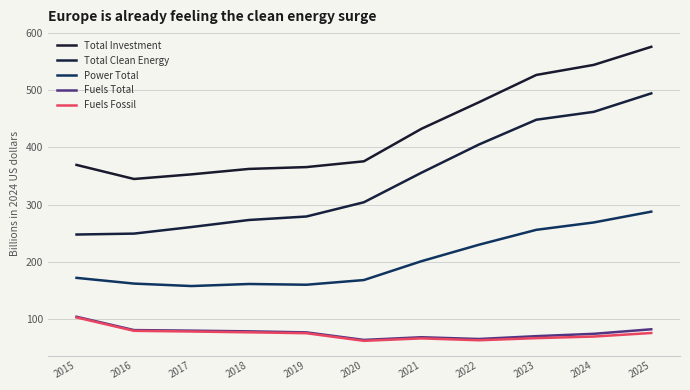

Where is Total Clean Energy nearest to the value 371?

2021